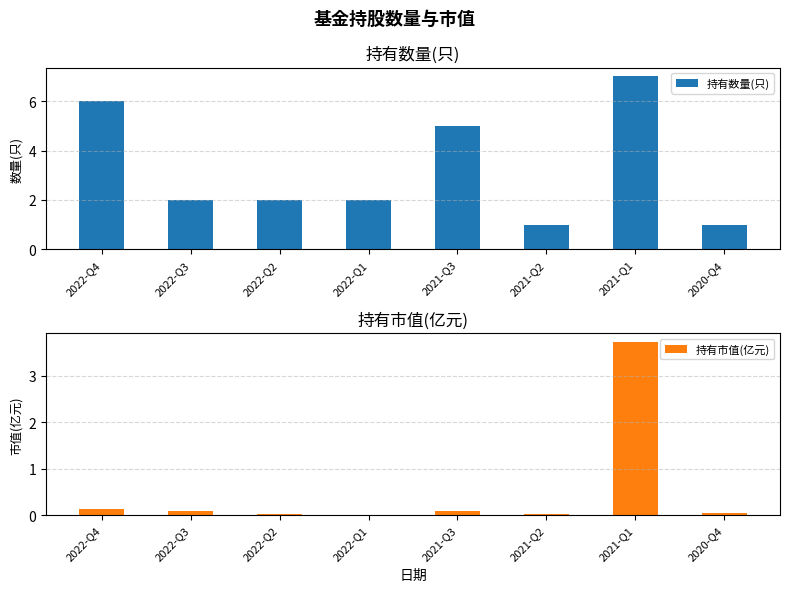

What is the difference between the maximum and minimum values in the 持有市值(亿元) series?

3.7